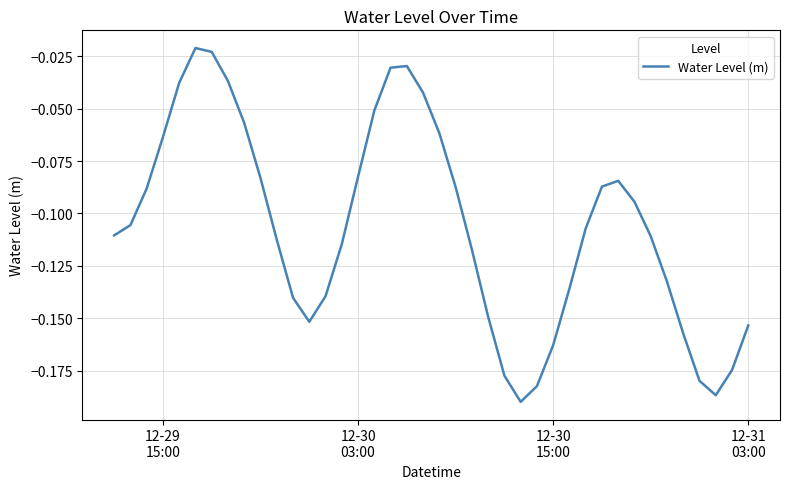

Reading left to right, extract all data points from this chart.

-0.1	-0.1	-0.1	-0.1	-0.0	-0.0	-0.0	-0.0	-0.1	-0.1	-0.1	-0.1	-0.2	-0.1	-0.1	-0.1	-0.1	-0.0	-0.0	-0.0	-0.1	-0.1	-0.1	-0.1	-0.2	-0.2	-0.2	-0.2	-0.1	-0.1	-0.1	-0.1	-0.1	-0.1	-0.1	-0.2	-0.2	-0.2	-0.2	-0.2